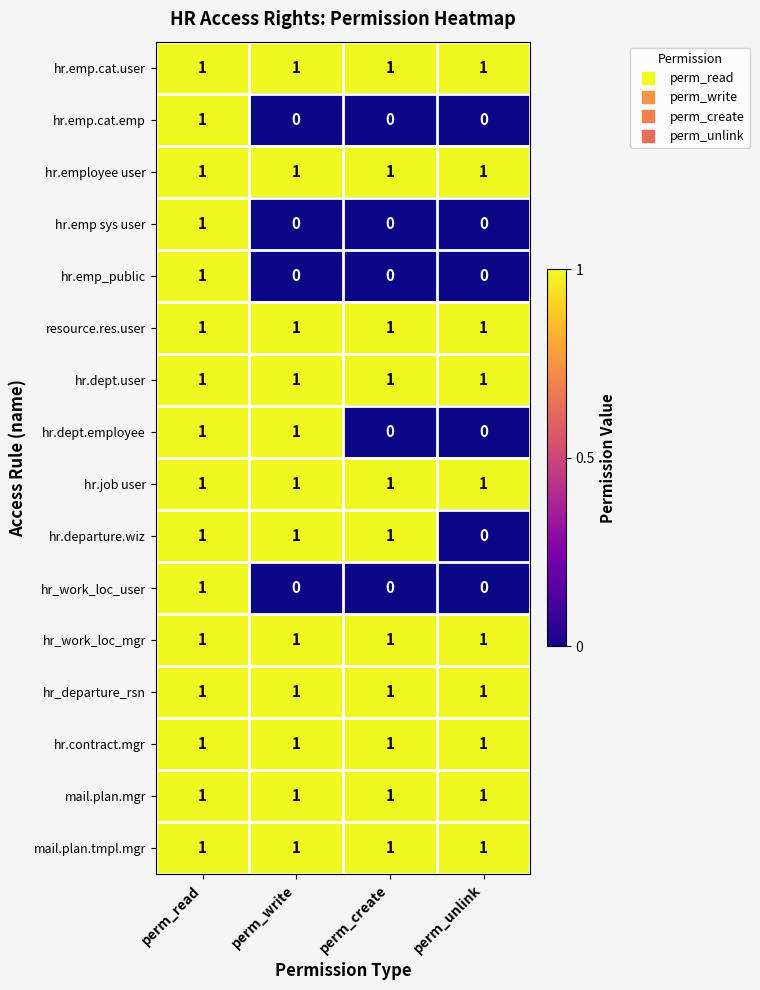

Is the value of hr.employee user at perm_create greater than the value of hr.emp.cat.emp at perm_unlink?

Yes